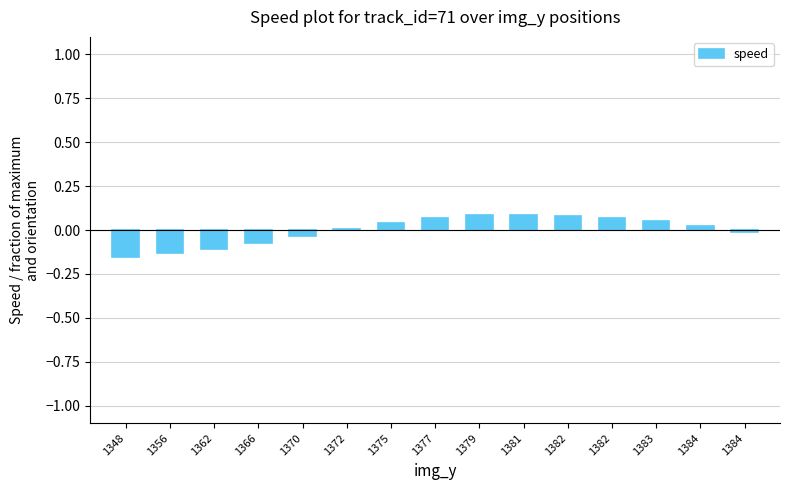

What is the value of the 2nd bar from the left?

-0.1